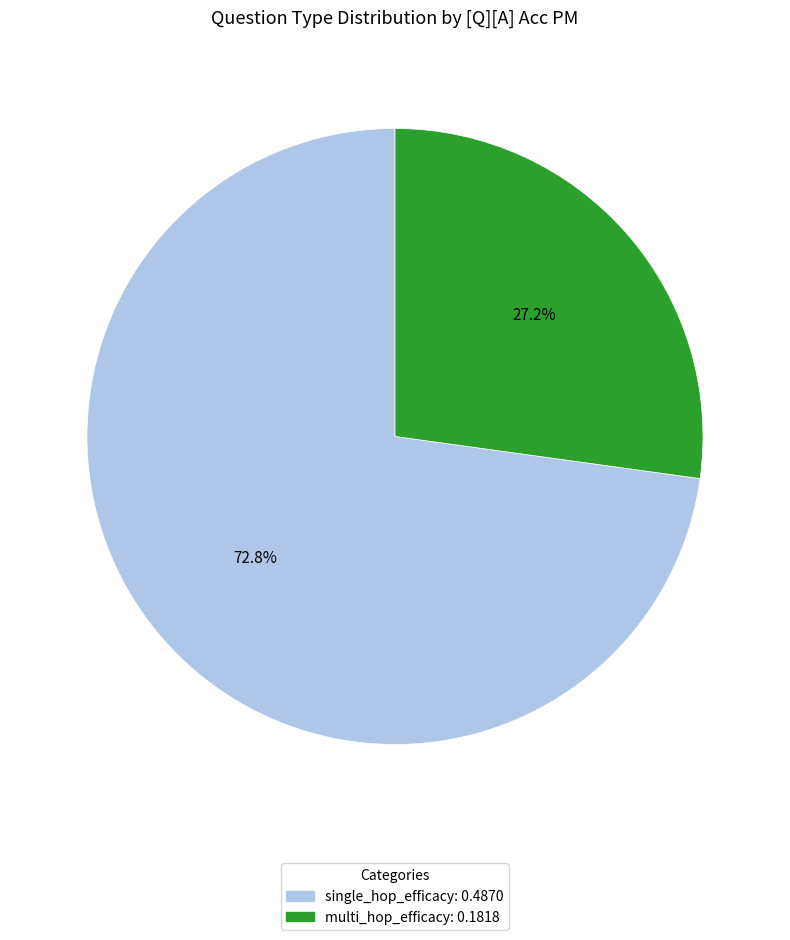

Which has a higher value, multi_hop_efficacy or single_hop_efficacy?

single_hop_efficacy